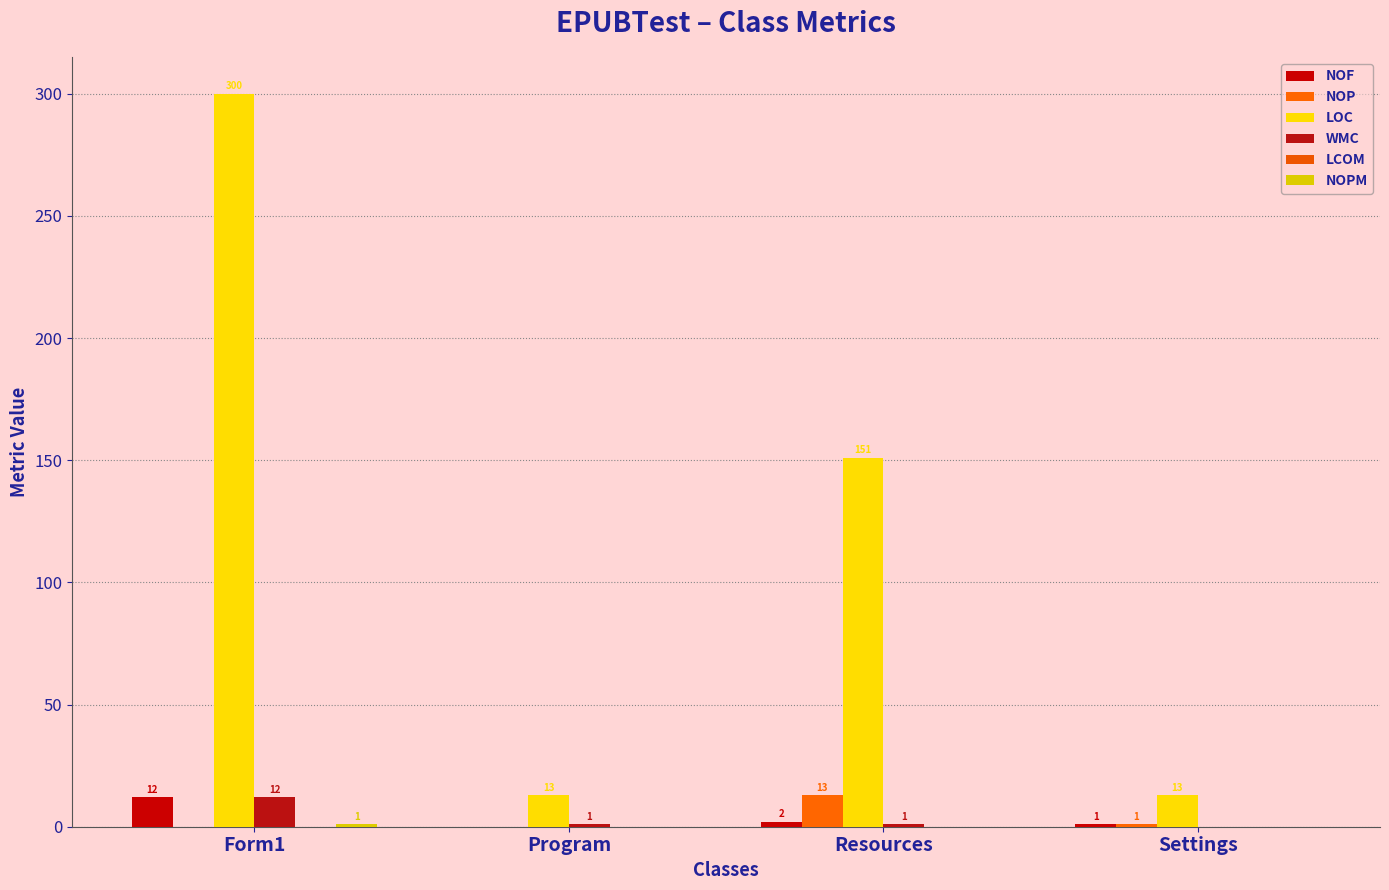

Where is LOC nearest to the value 156?

Resources